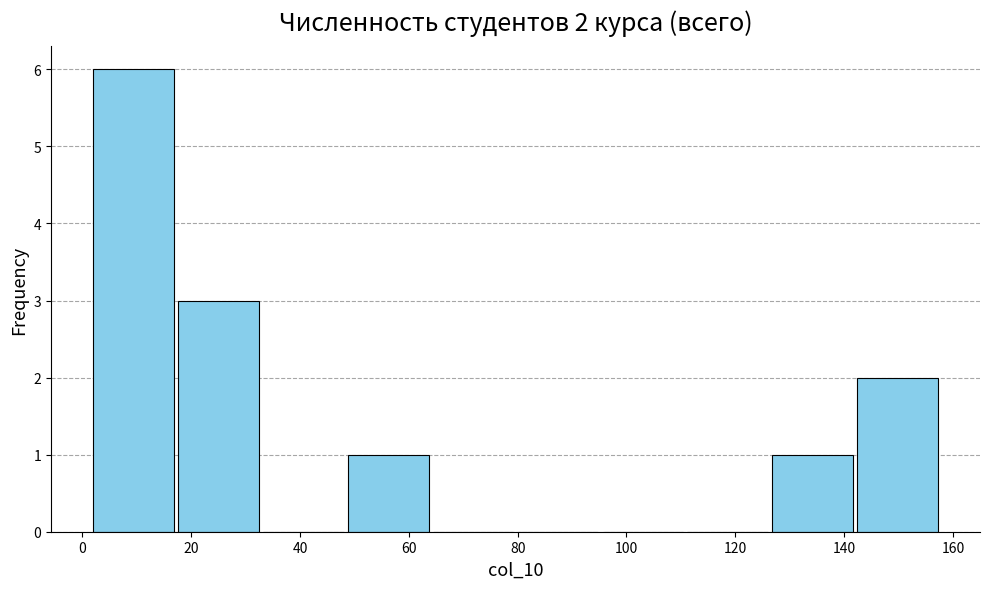

Over which range of the x-axis is the bar tallest?

2.0 to 17.6